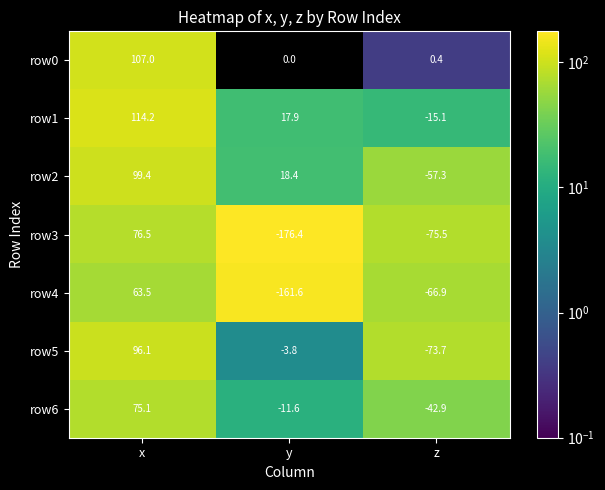

Reading left to right, transcribe all the data shown in this chart.

row0: 107.0	0.0	0.4
row1: 114.2	17.9	-15.1
row2: 99.4	18.4	-57.3
row3: 76.5	-176.4	-75.5
row4: 63.5	-161.6	-66.9
row5: 96.1	-3.8	-73.7
row6: 75.1	-11.6	-42.9